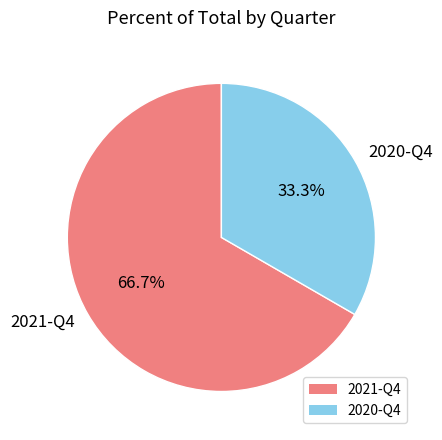

Which slice is the largest?

2021-Q4